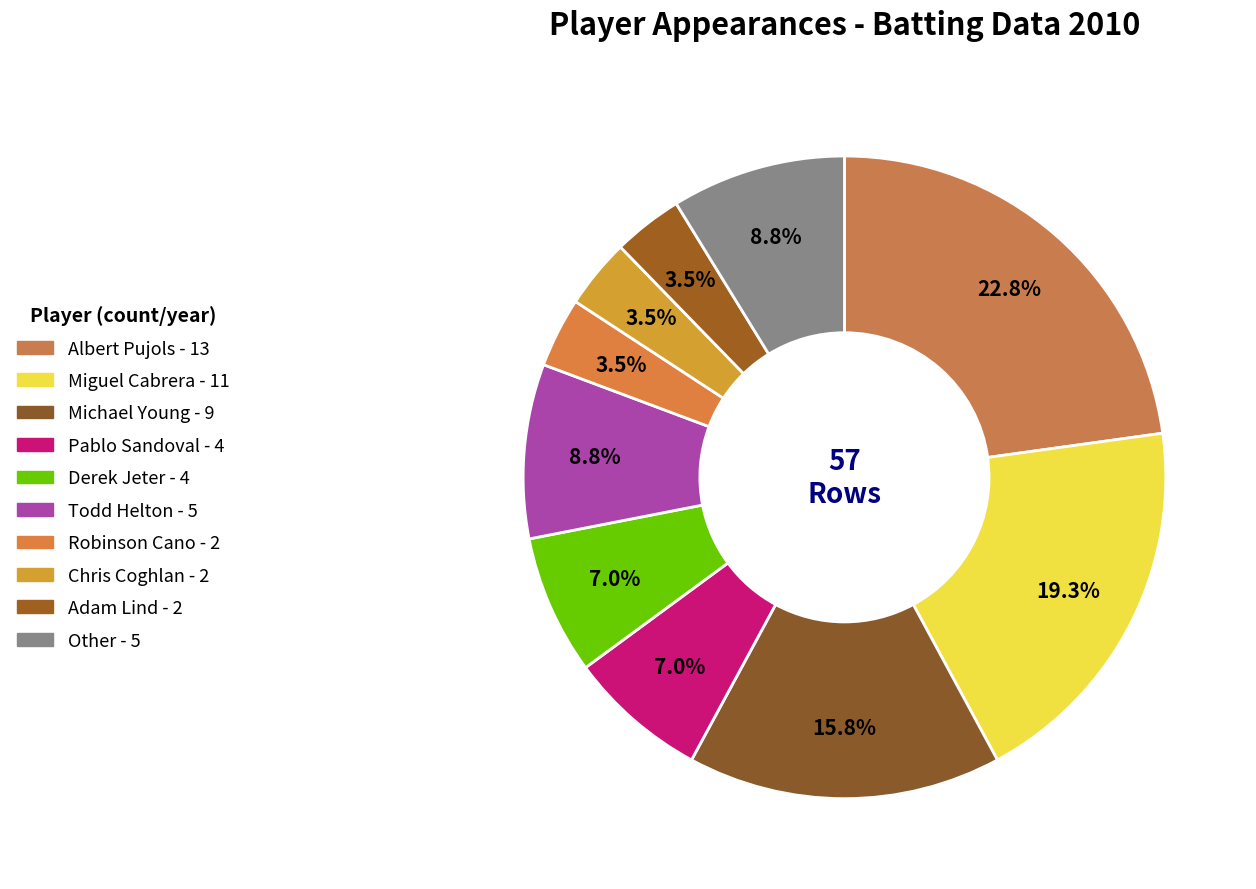

The Pablo Sandoval slice represents 14% of the pie. True or false?

False